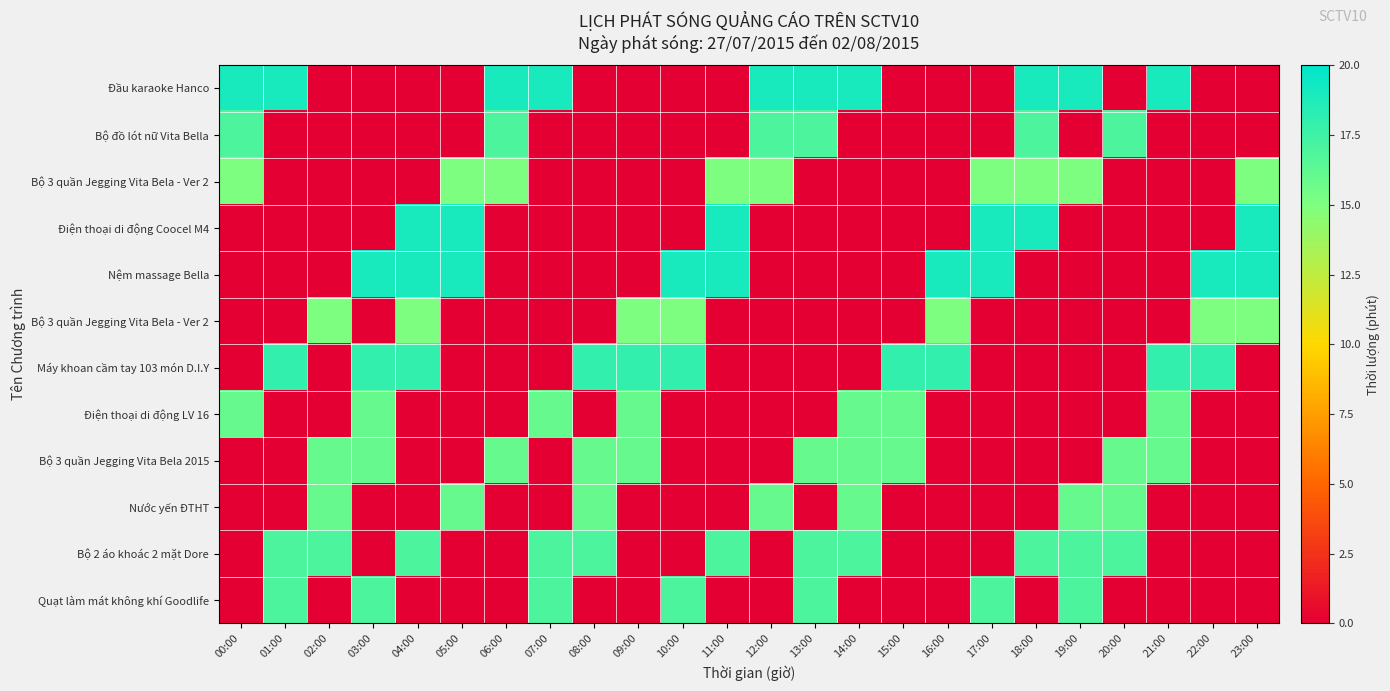

At which category is the sum across all series the highest?

04:00